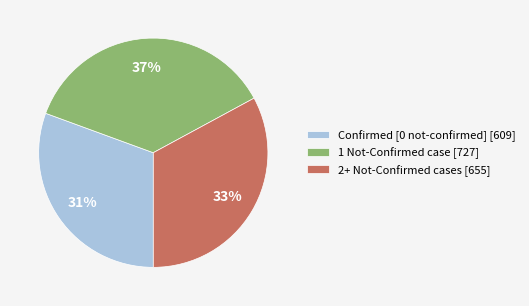

Combined, do 2+ Not-Confirmed cases [655] and Confirmed [0 not-confirmed] [609] account for over 50%?

Yes